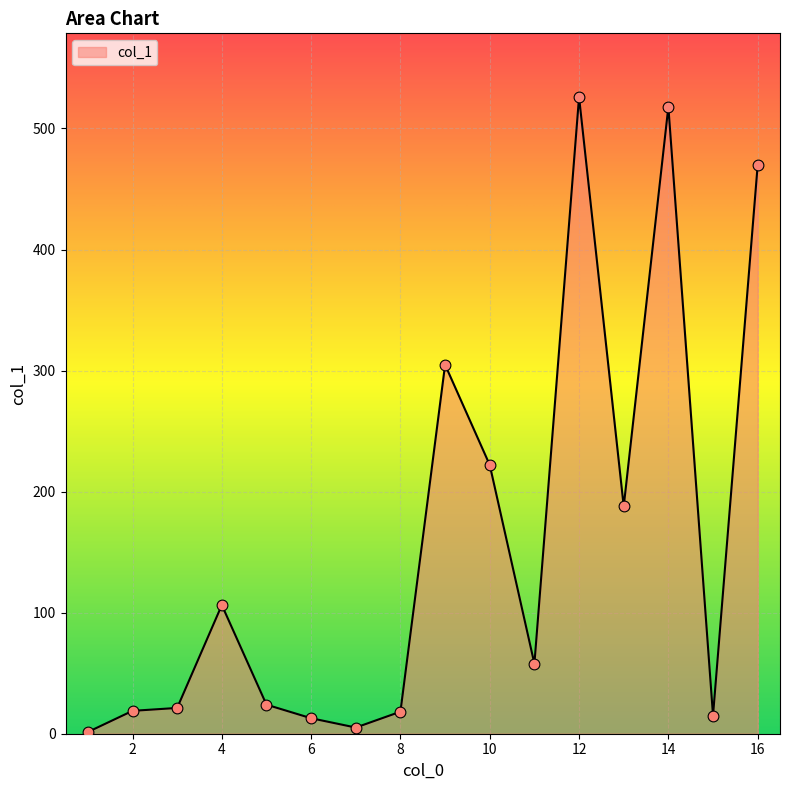

What is the difference between the maximum and minimum values?

524.6